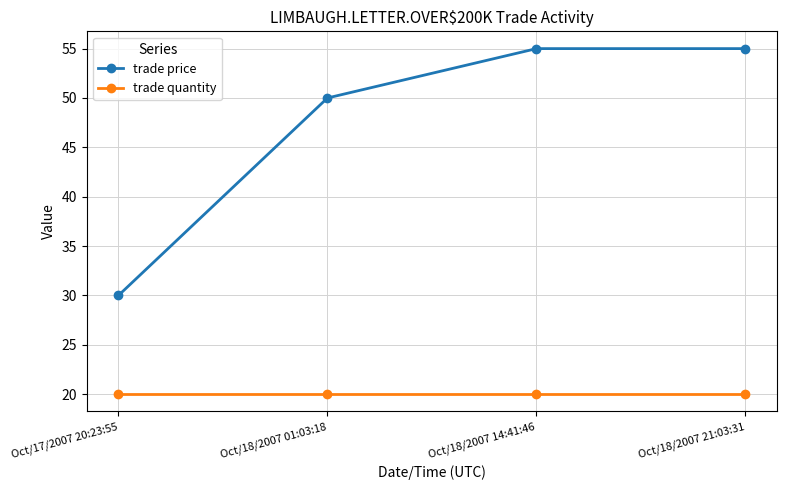

True or false: trade price and trade quantity intersect in this chart.

False